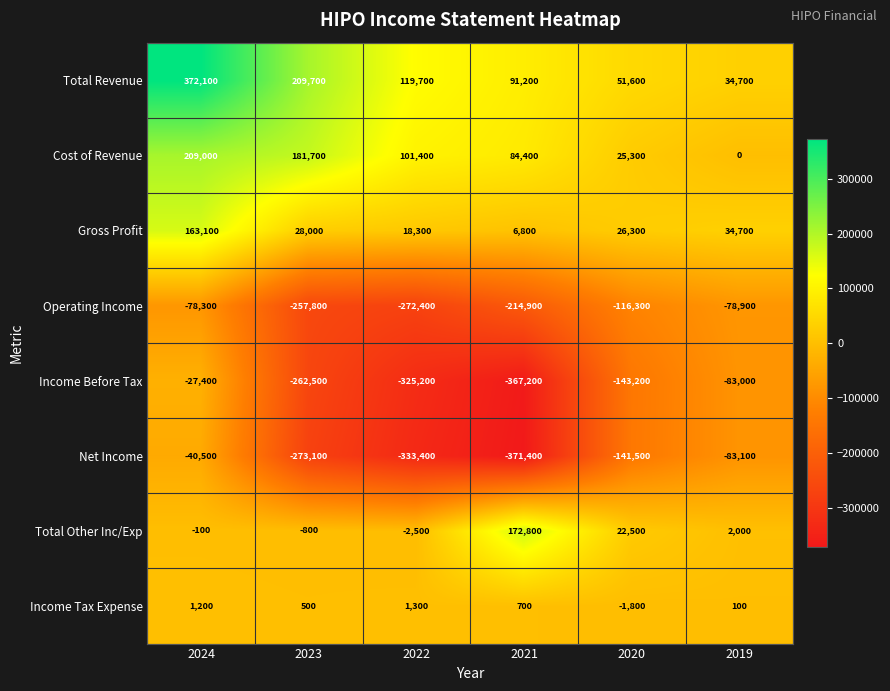

Between 2024 and 2019, which series saw the biggest shift?

Total Revenue